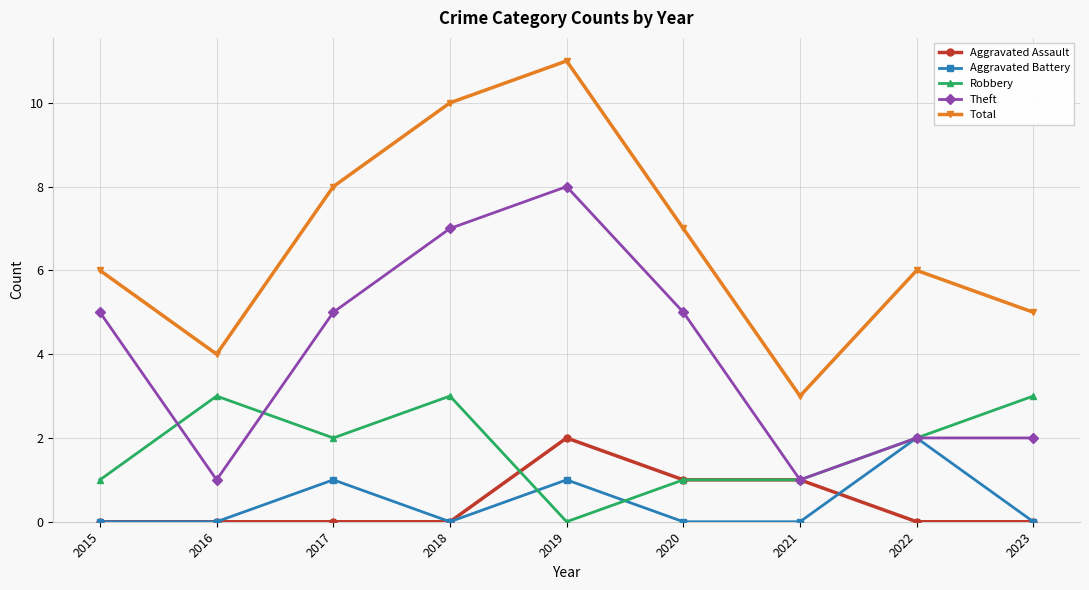

At which label does Total reach its peak?

2019